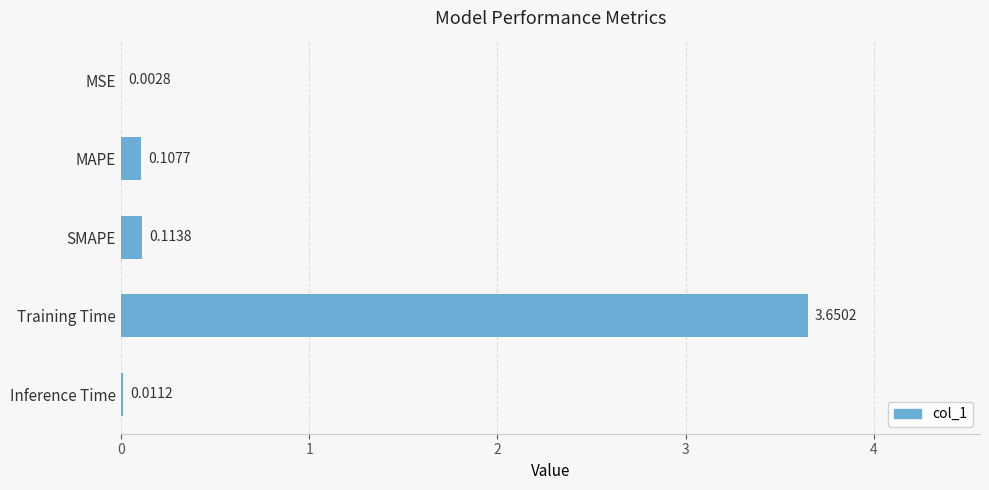

At which category does the chart reach its peak across all series?

Training Time